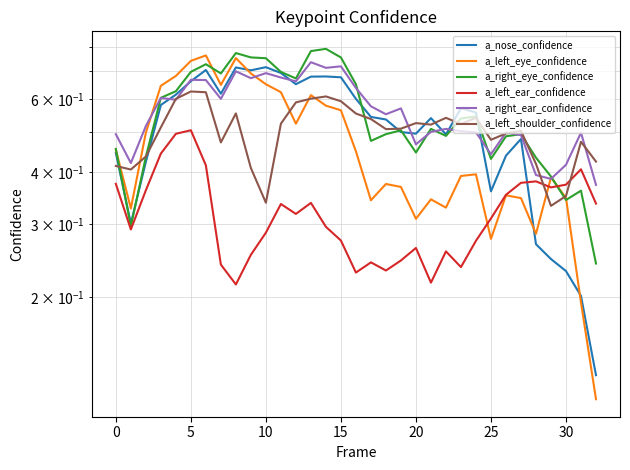

What is the difference between the maximum and second lowest values in the a_nose_confidence series?

0.5